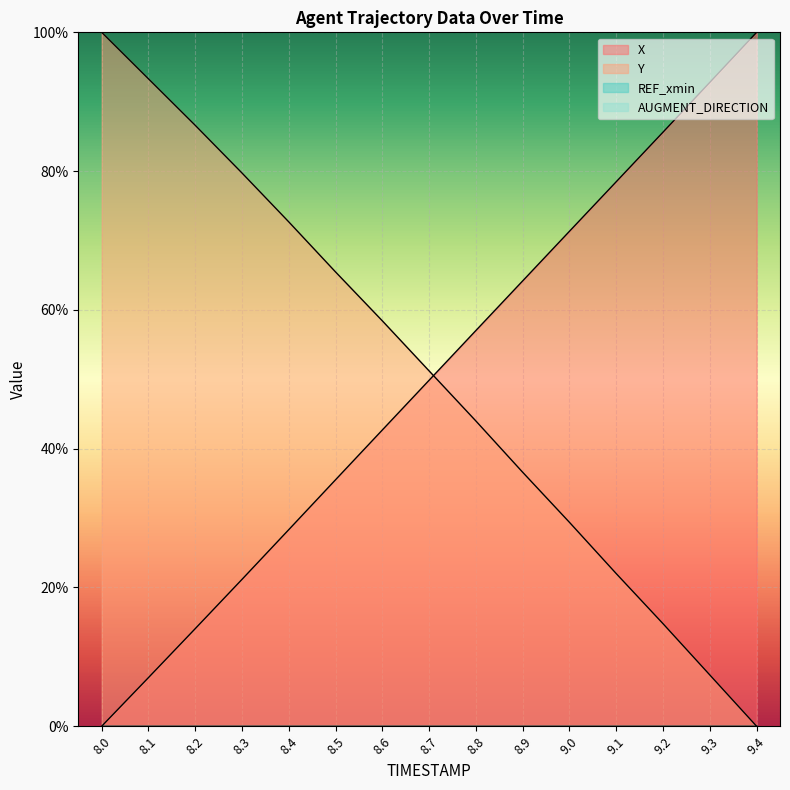

Rank the categories by X value from lowest to highest.

8.0, 8.1, 8.2, 8.3, 8.4, 8.5, 8.6, 8.7, 8.8, 8.9, 9.0, 9.1, 9.2, 9.3, 9.4